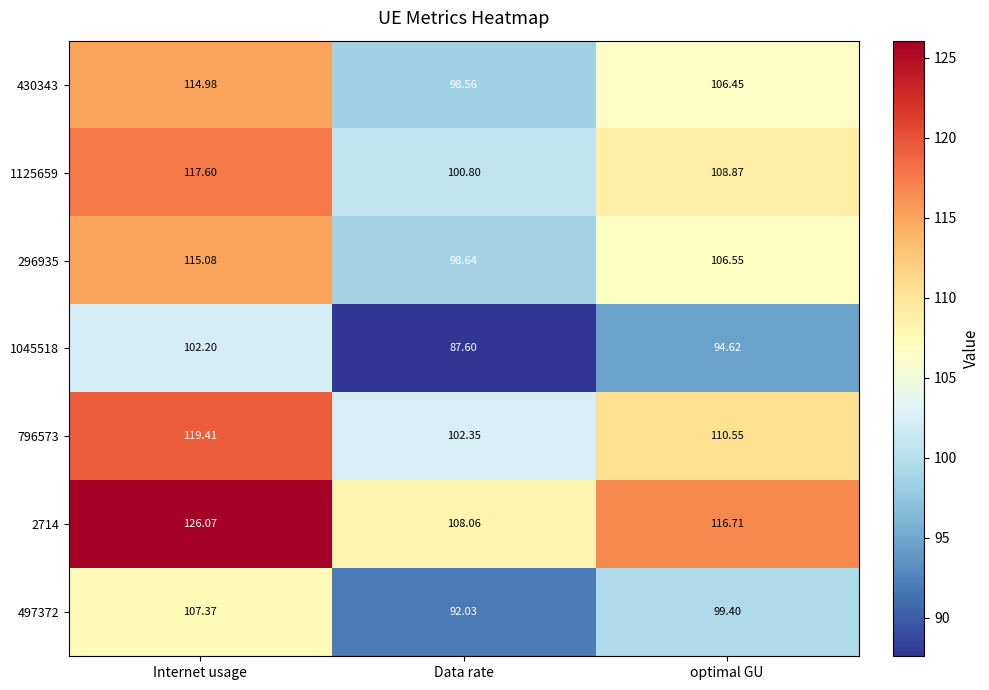

At which category is the sum across all series the highest?

Internet usage